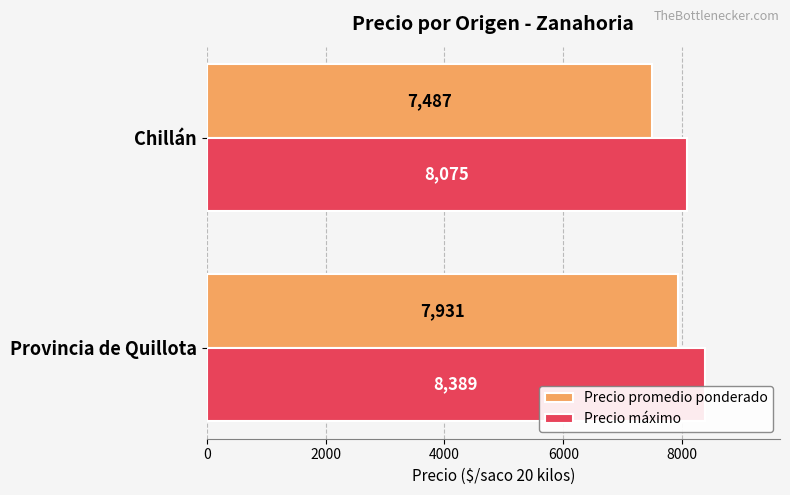

At Chillán, list the series in order from smallest to largest.

Precio promedio ponderado, Precio máximo